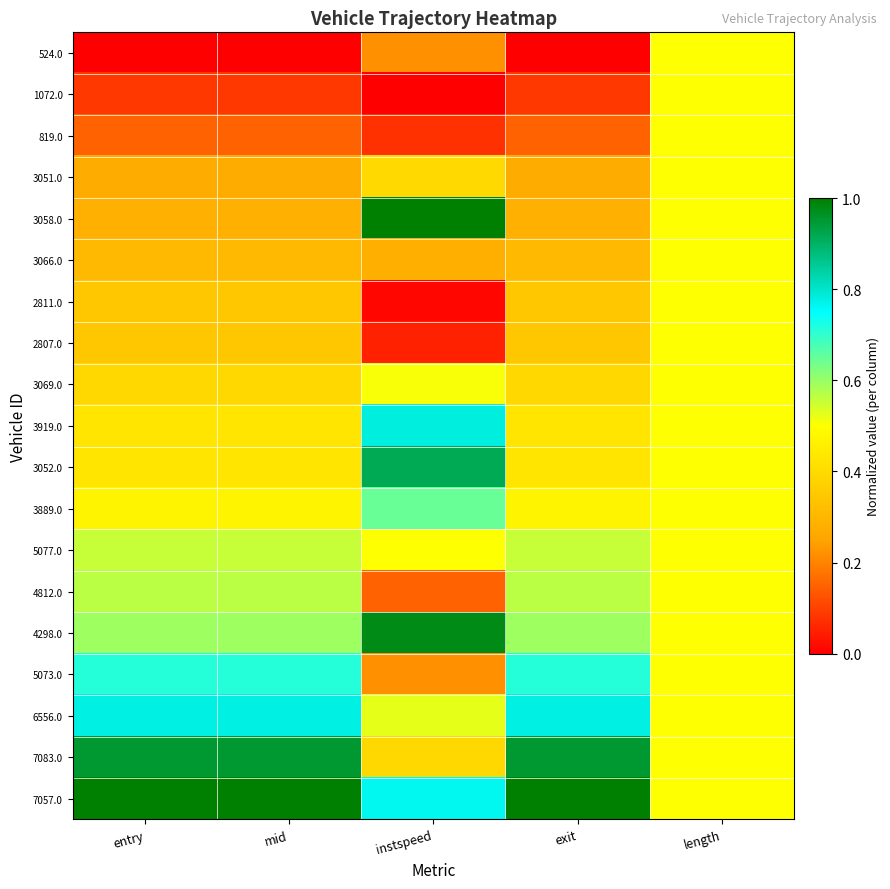

At which category is the sum across all series the highest?

length